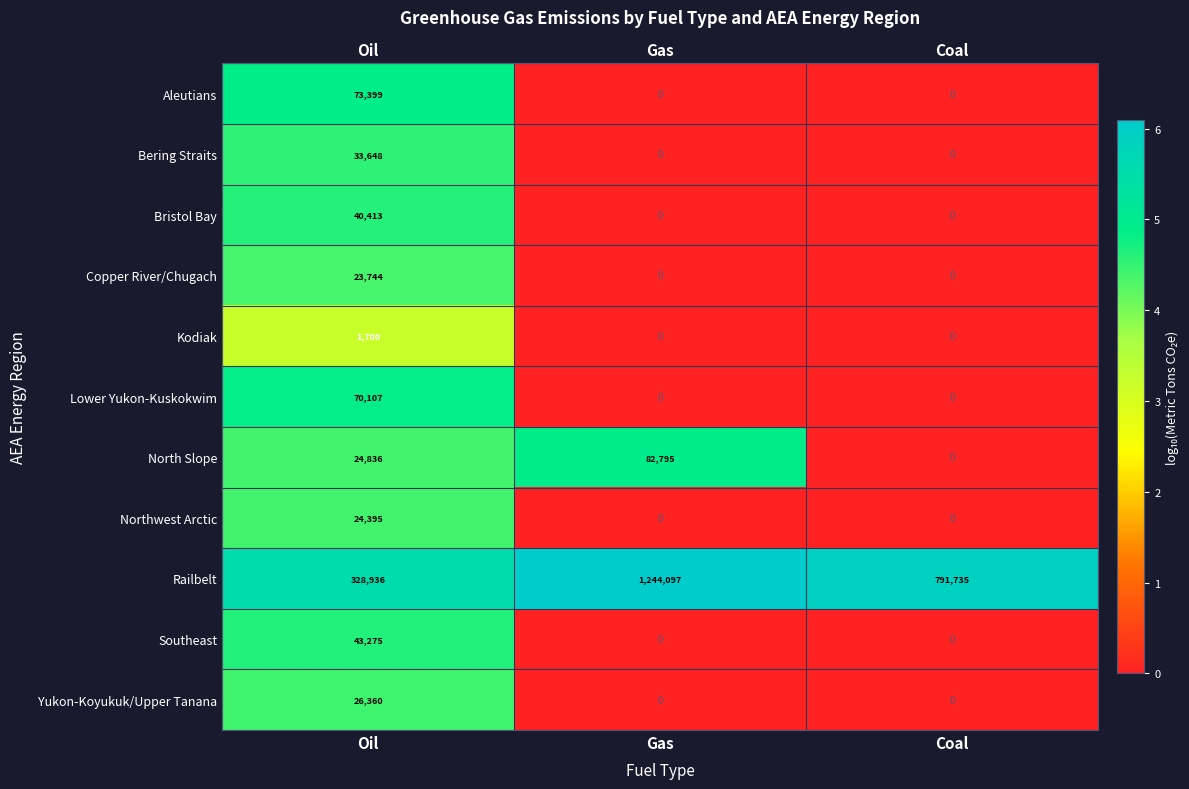

What value does the Railbelt series have at Gas?

1244097